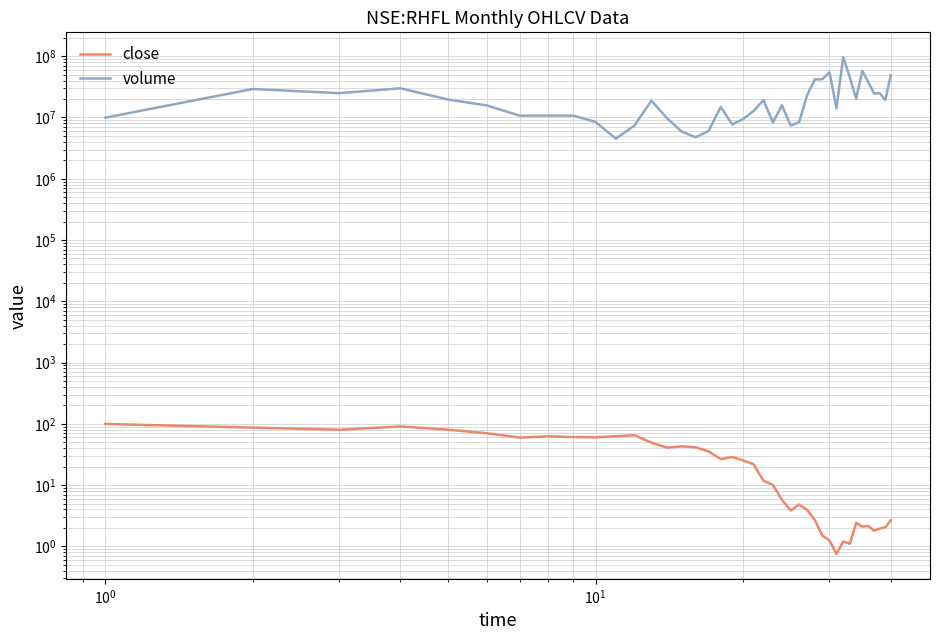

What is the sum of all volume values?

882010252.0